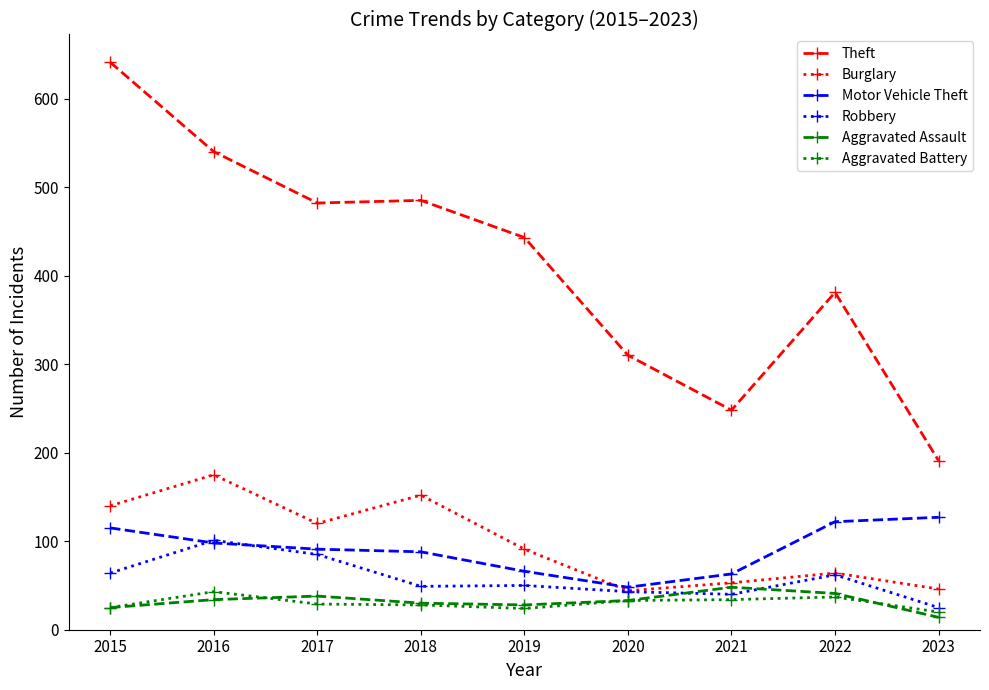

What is the average value of the Aggravated Assault series?

32